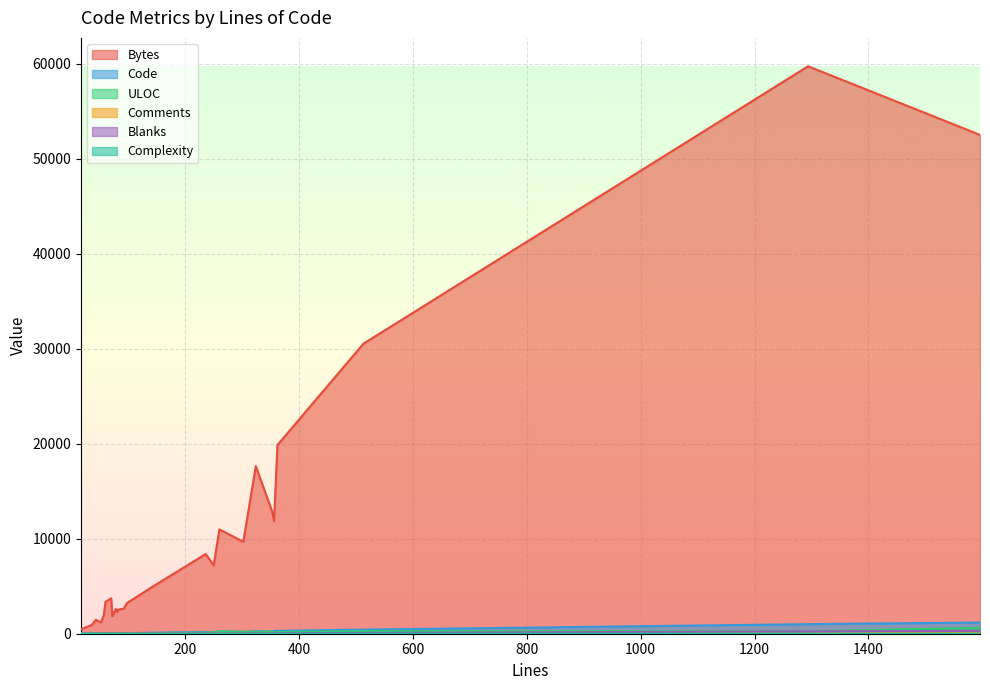

How many series are shown in this chart?

6